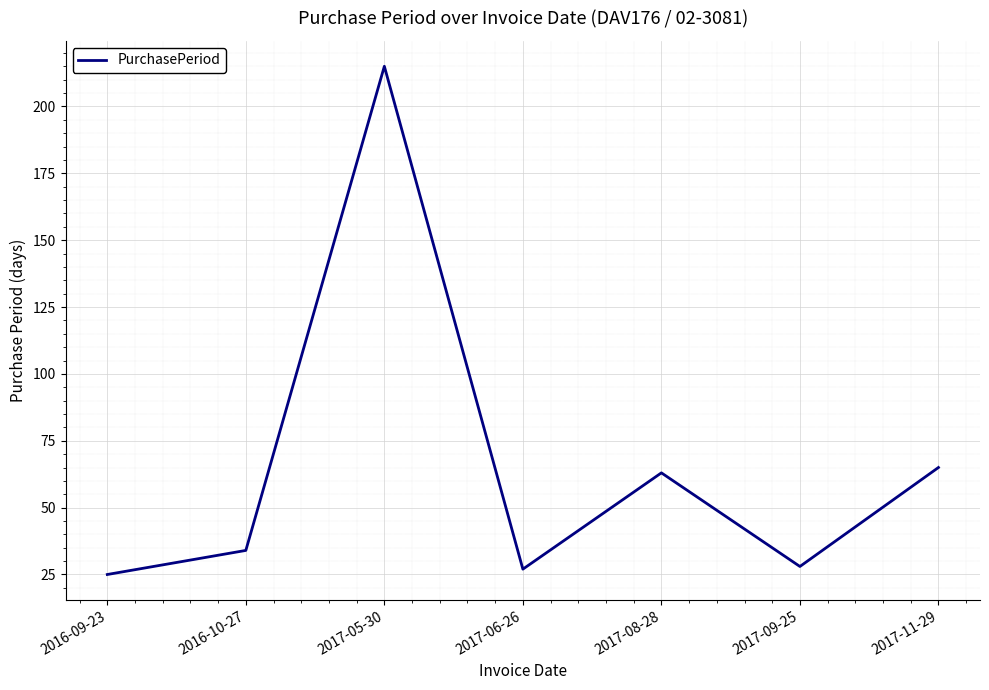

How many interior local peaks (higher than both neighbors) does the data have?

2